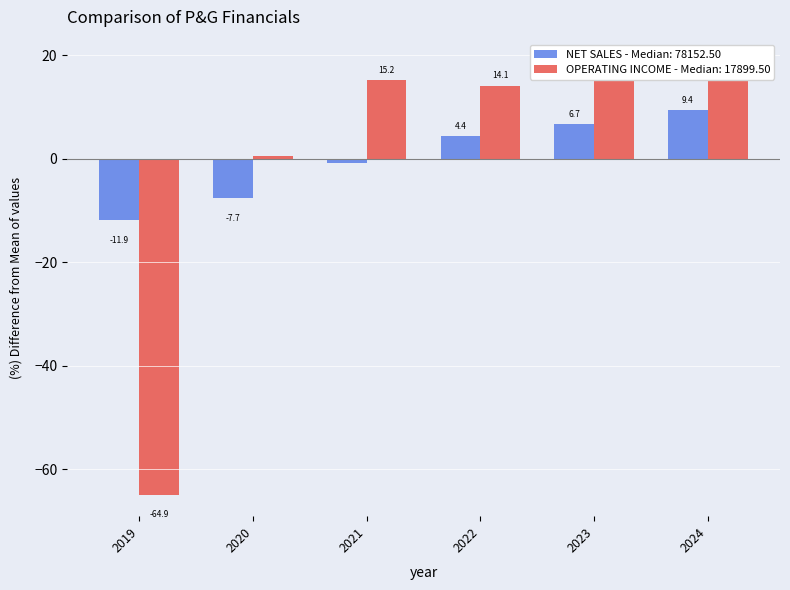

Reading left to right, list all the values displayed in this chart.

NET SALES: 2019=-11.9	2020=-7.7	2021=-0.9	2022=4.4	2023=6.7	2024=9.4
OPERATING INCOME: 2019=-64.9	2020=0.6	2021=15.2	2022=14.1	2023=16.2	2024=18.8